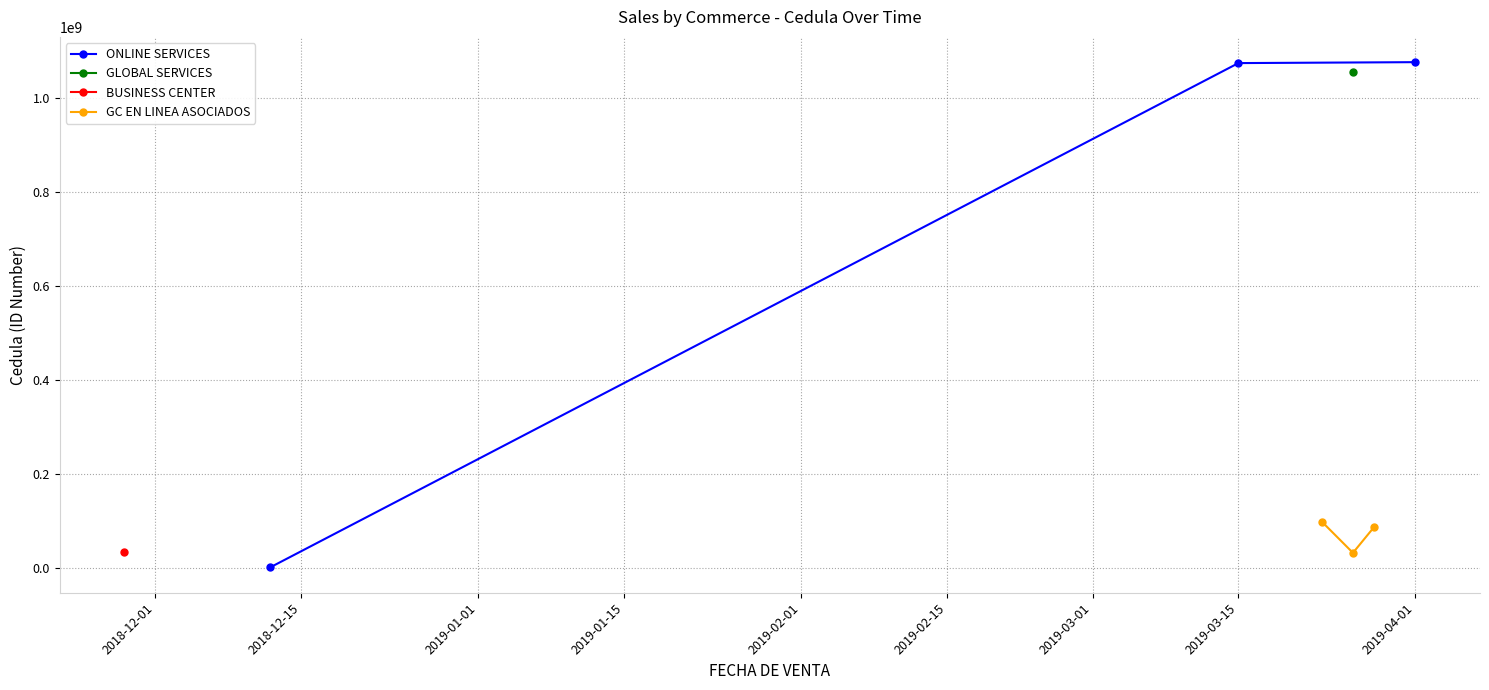

What is the maximum value for GC EN LINEA ASOCIADOS?

98543594